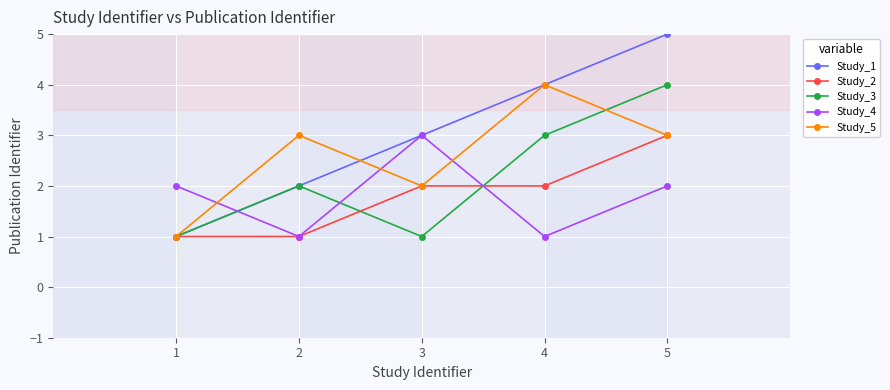

Which series has the largest range (max minus min)?

Study_1